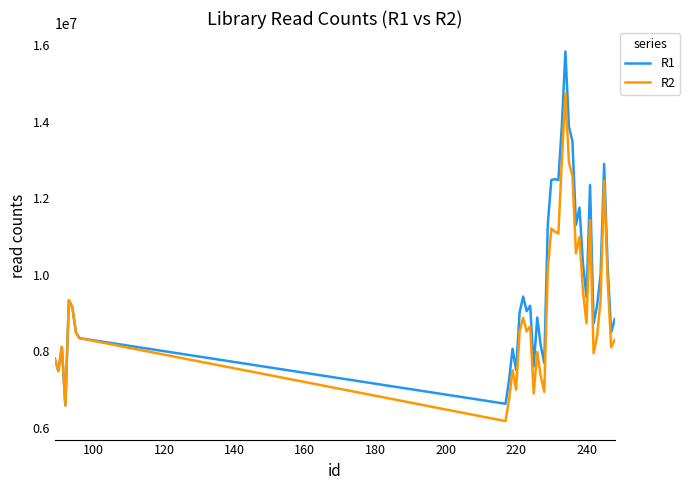

Rank the series by their maximum value, from highest to lowest.

R1, R2